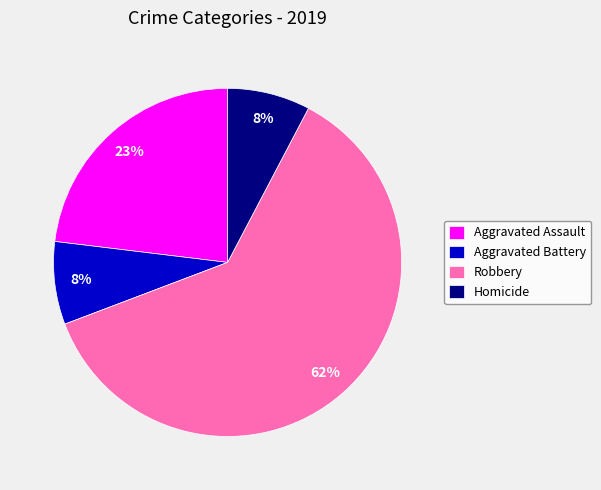

To the nearest percent, what is the difference between the Aggravated Assault and Aggravated Battery slice percentages?

15%